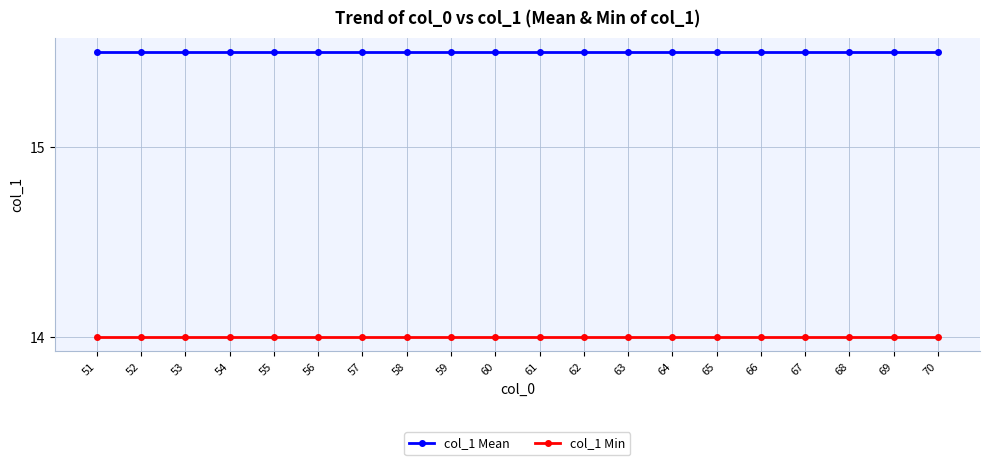

Read the col_1 Min value at 65.

14.0